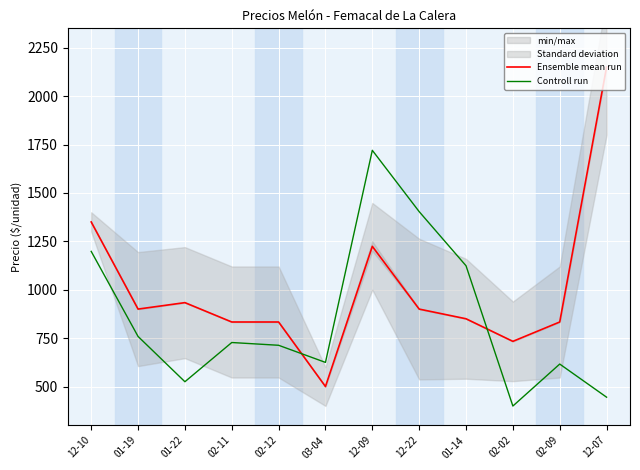

At which category does Controll run reach its first local peak?

02-11